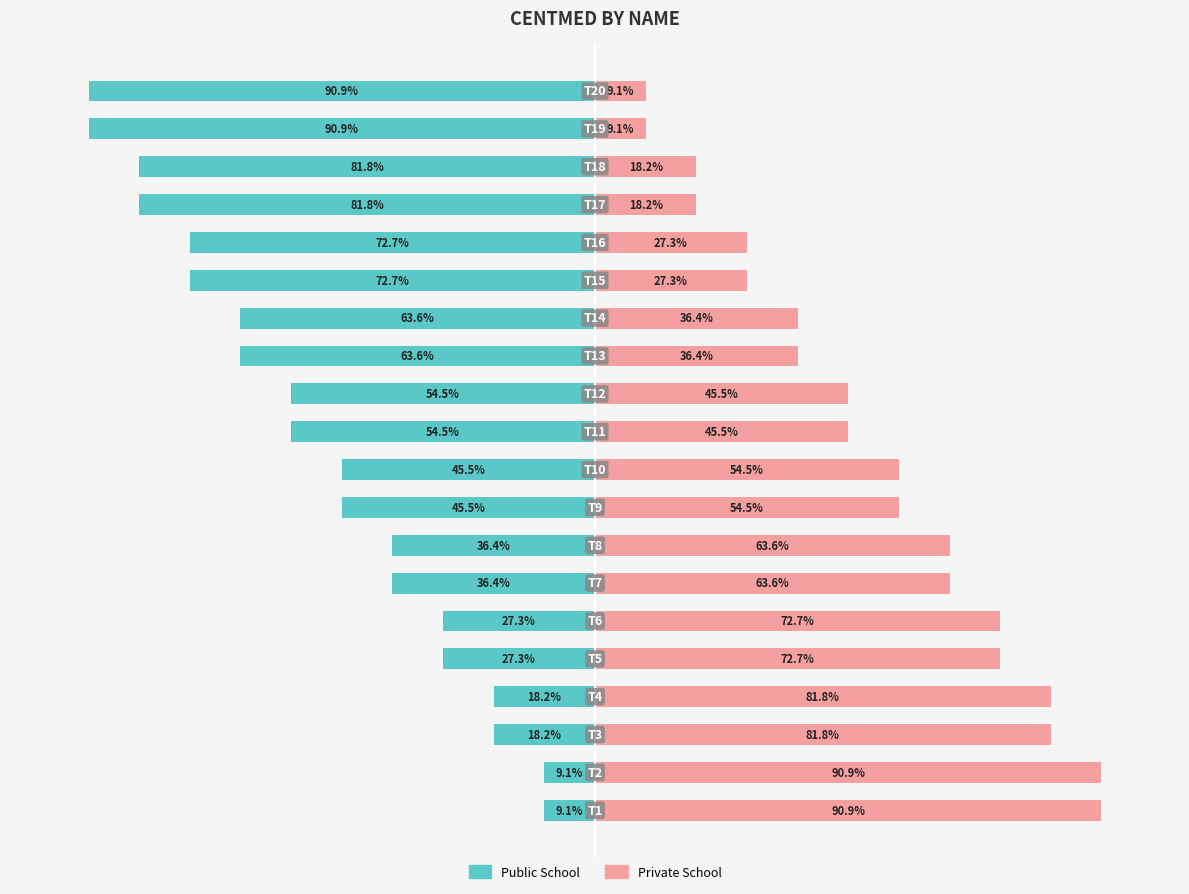

List the series in order of their overall mean, highest first.

Private School, Public School